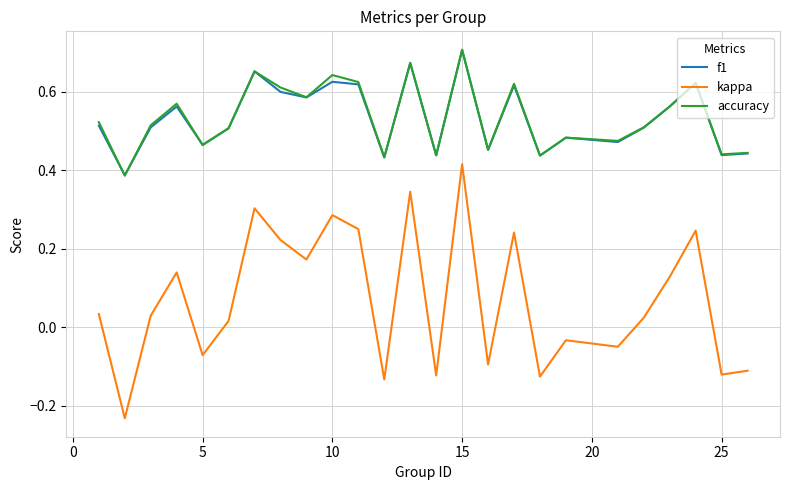

True or false: accuracy and kappa cross at least once.

False